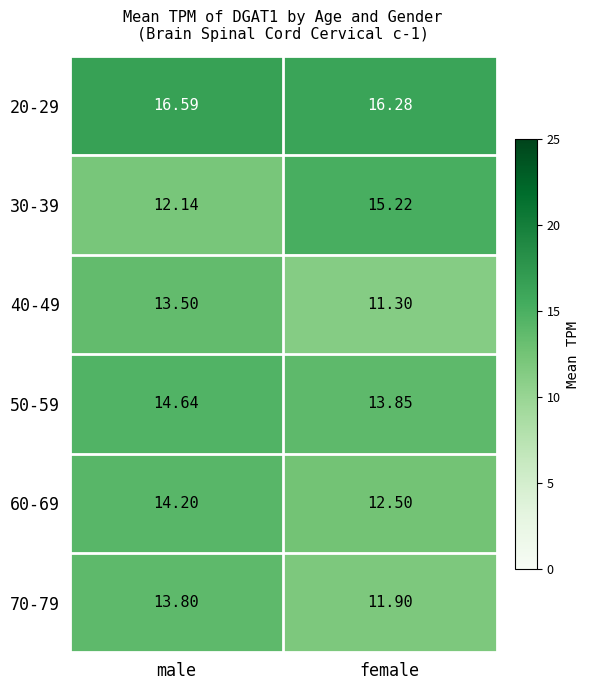

Count the number of categories in the chart.

2